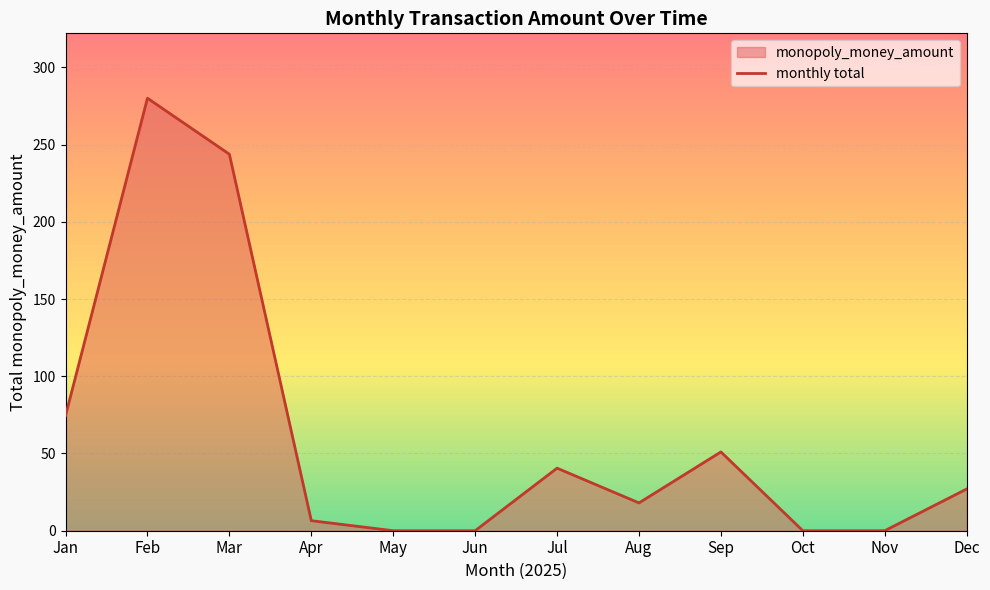

Which has a higher value, 24 or 21?

21